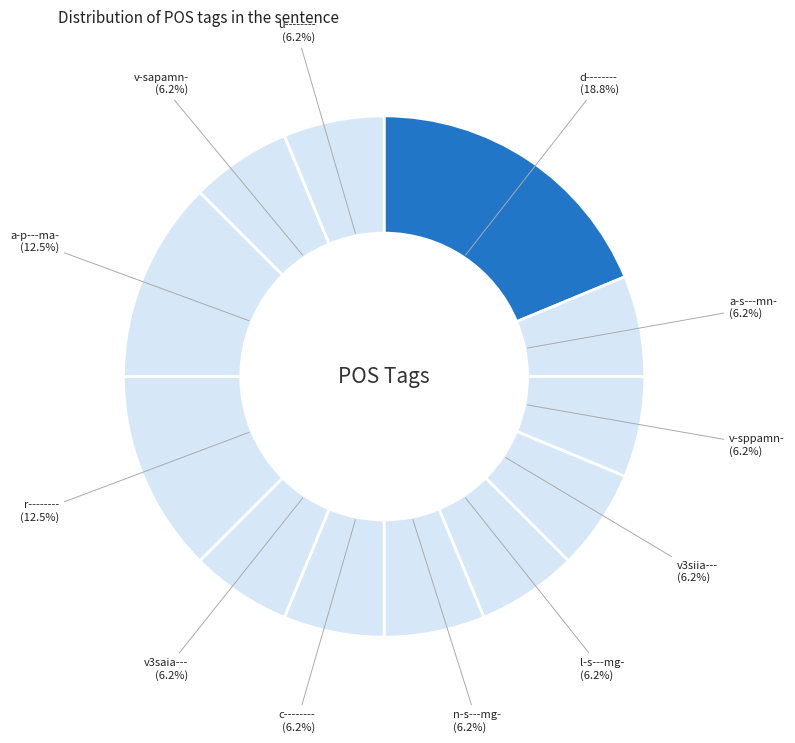

Count the number of slices in the pie.

12